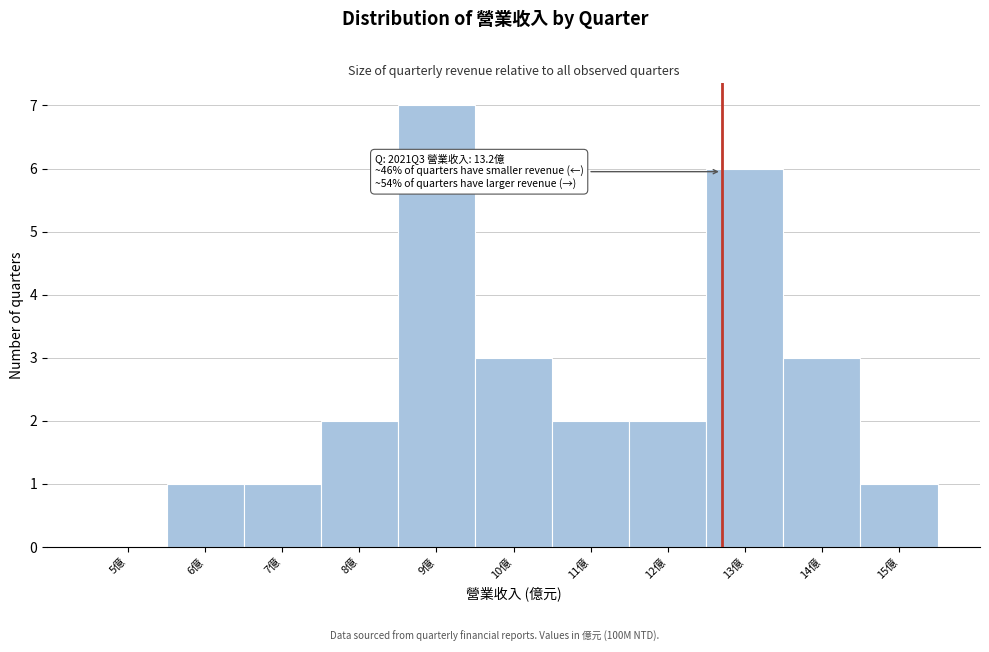

Reading left to right, transcribe all the data shown in this chart.

5億=0	6億=1	7億=1	8億=2	9億=7	10億=3	11億=2	12億=2	13億=6	14億=3	15億=1